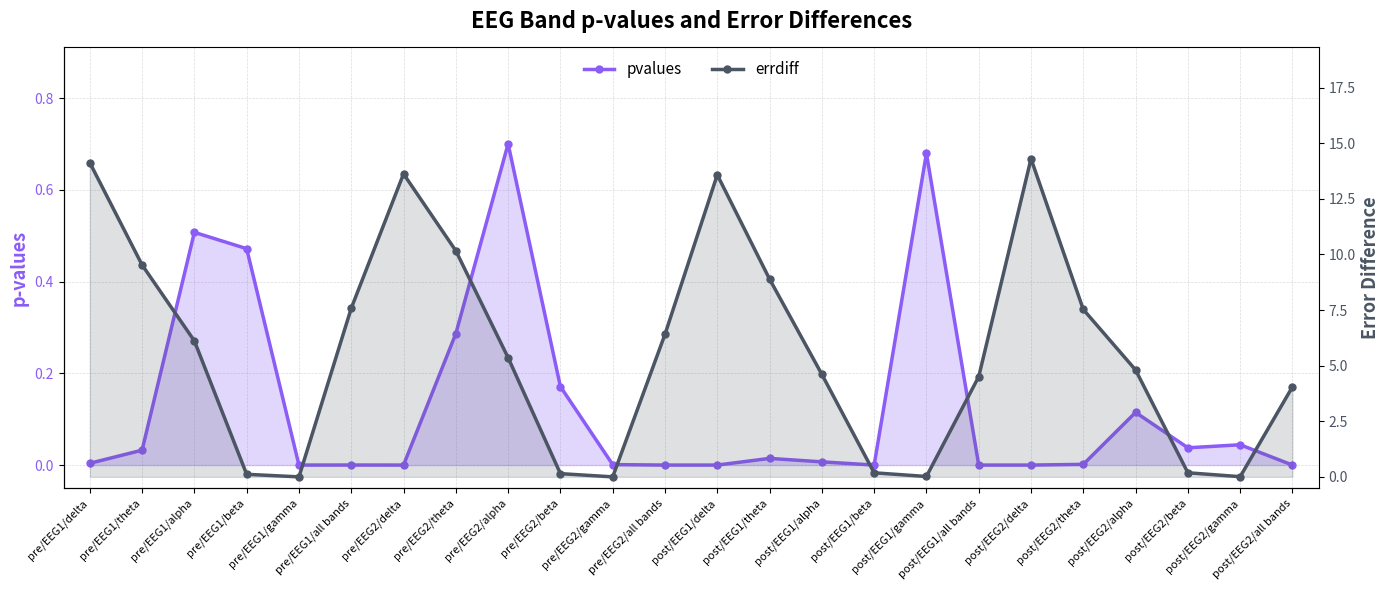

Count the number of data series in this chart.

2